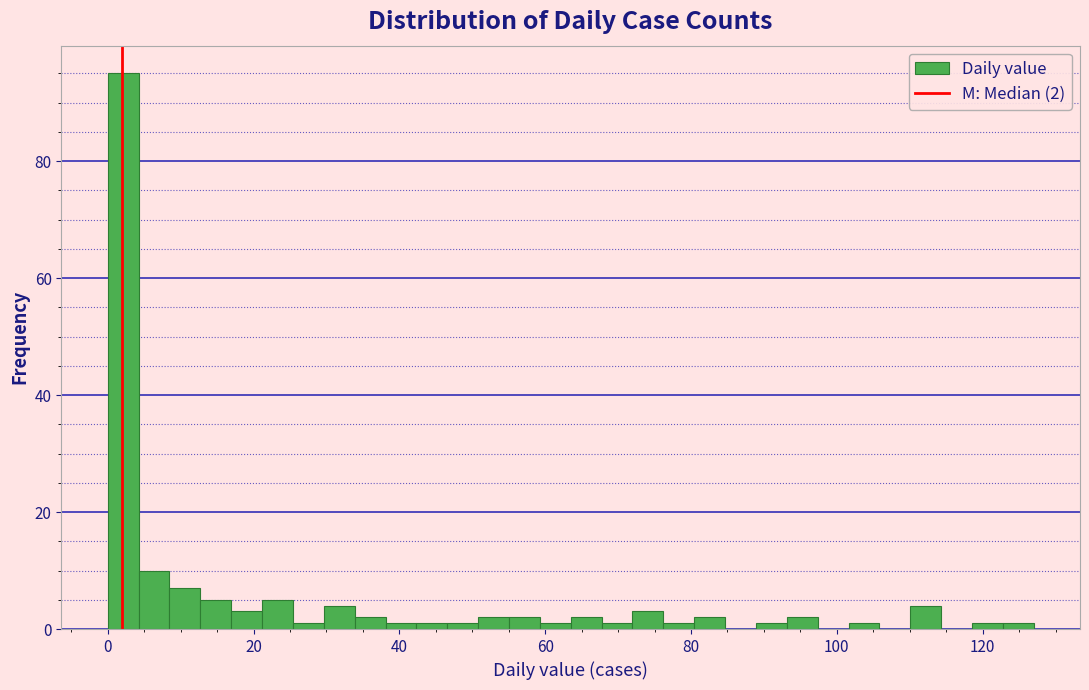

Around what value on the x-axis is the tallest bar? Give the approximate position of its centre, as read against the axis.

2